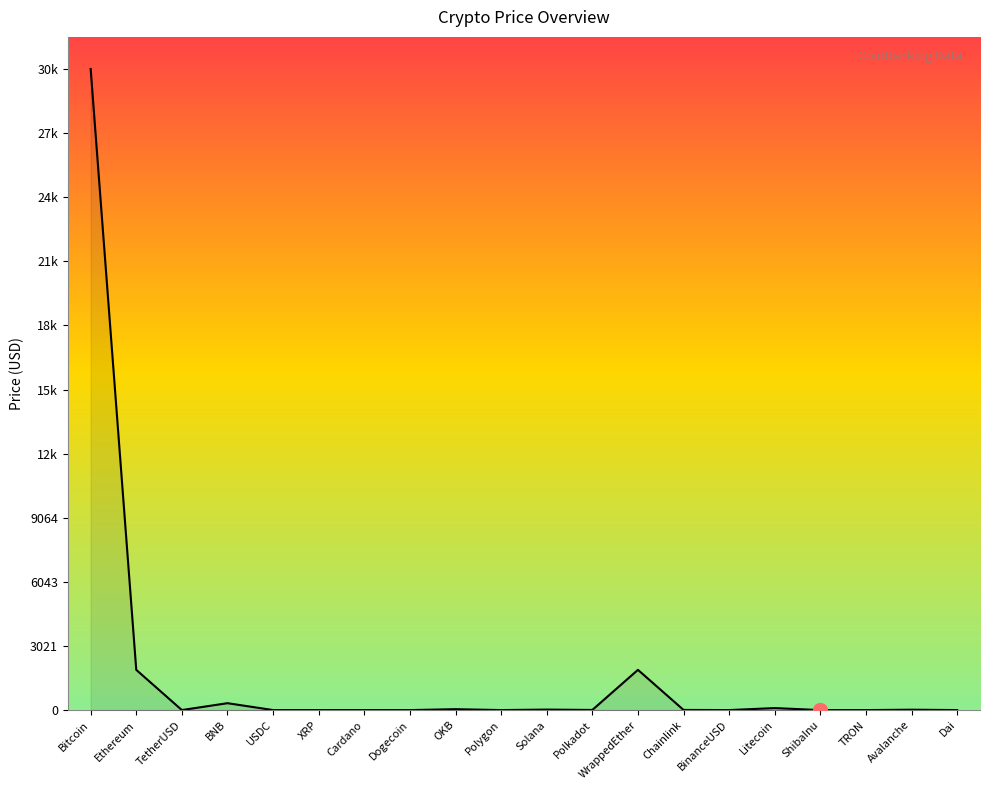

Does the chart have visible grid lines?

No